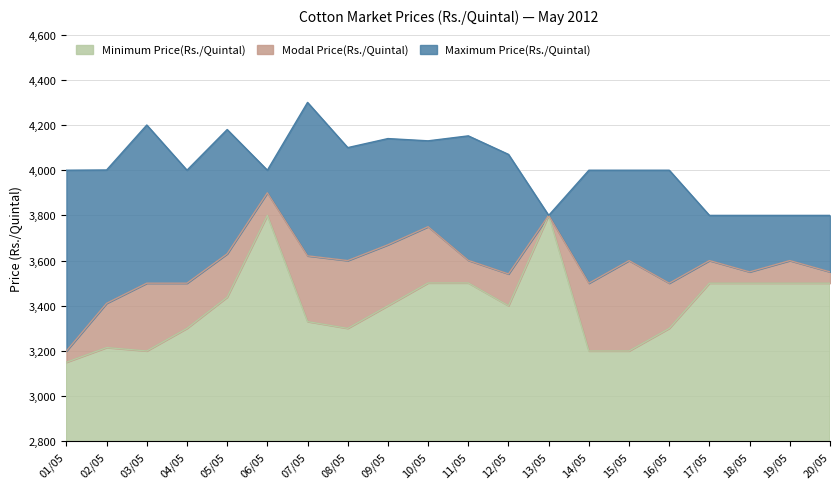

Where is Maximum Price(Rs./Quintal) nearest to the value 4050?

12/05